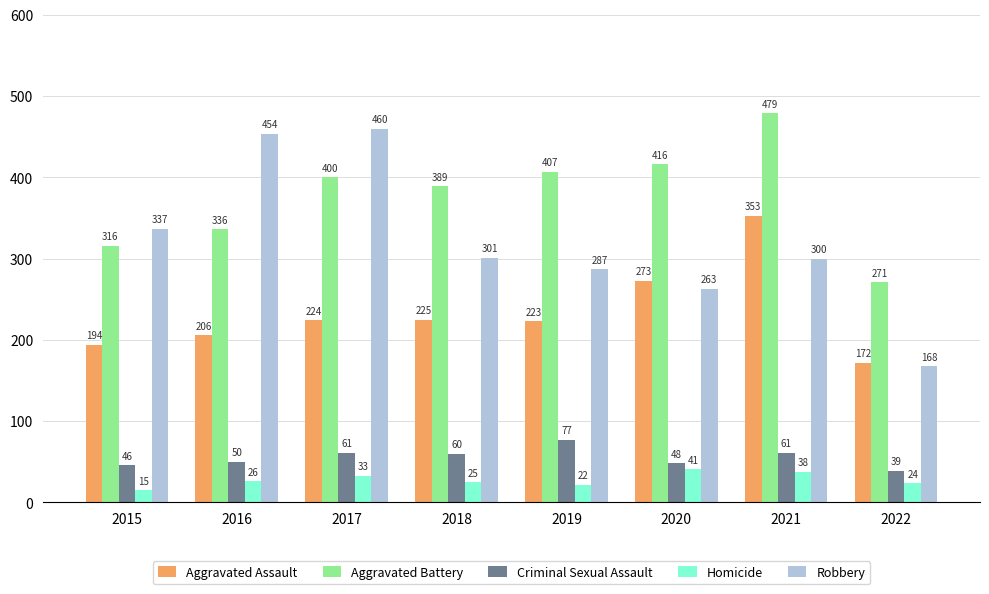

What is the value of the Aggravated Assault bar at the 7th from the left?

353